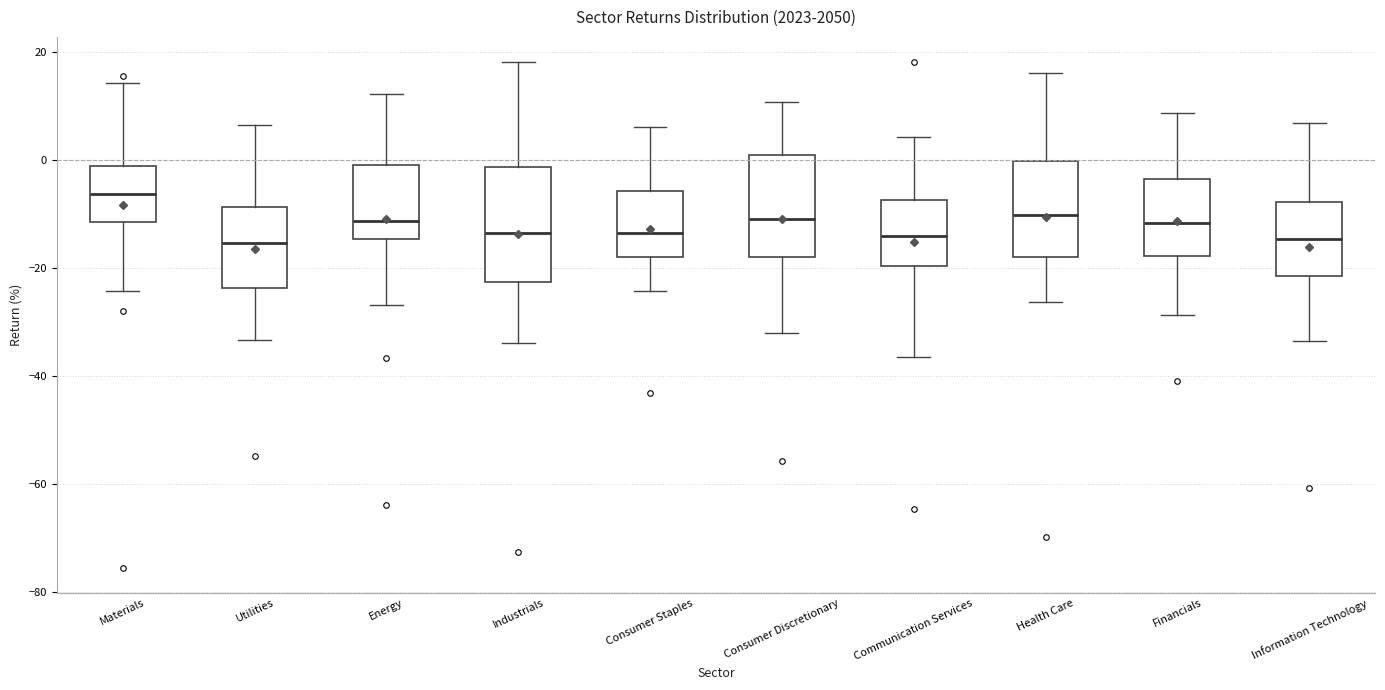

Where is the lower edge of the box for Utilities on the y-axis? The values are not printed on the chart, so give them approximately, as read against the axis.

-24